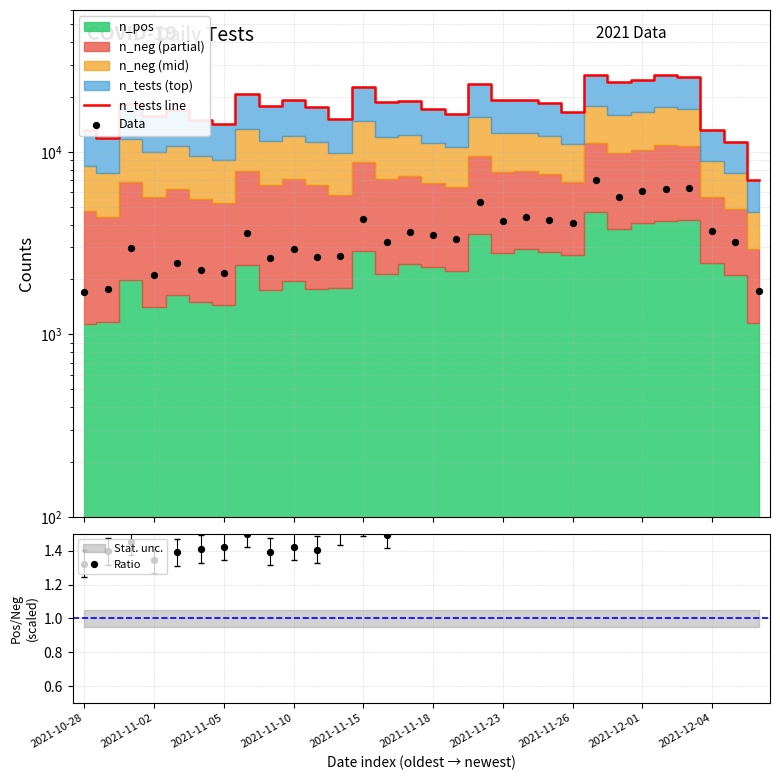

Which series has the largest total across all categories?

n_tests line